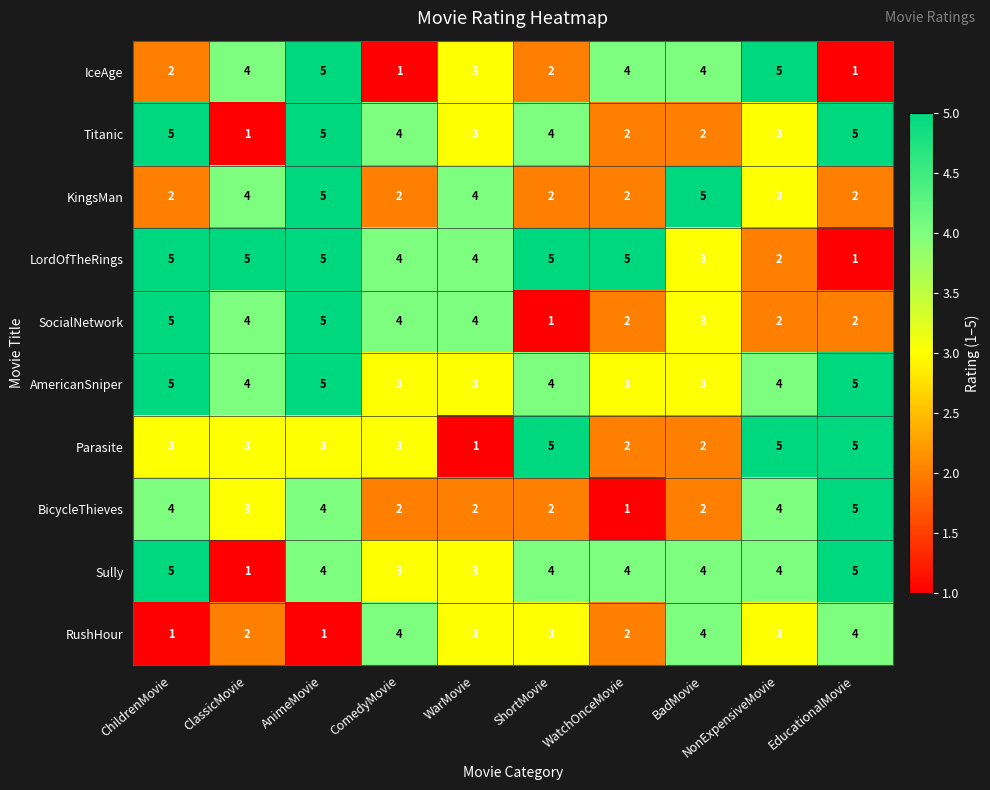

At how many categories does at least one series exceed 2?

10